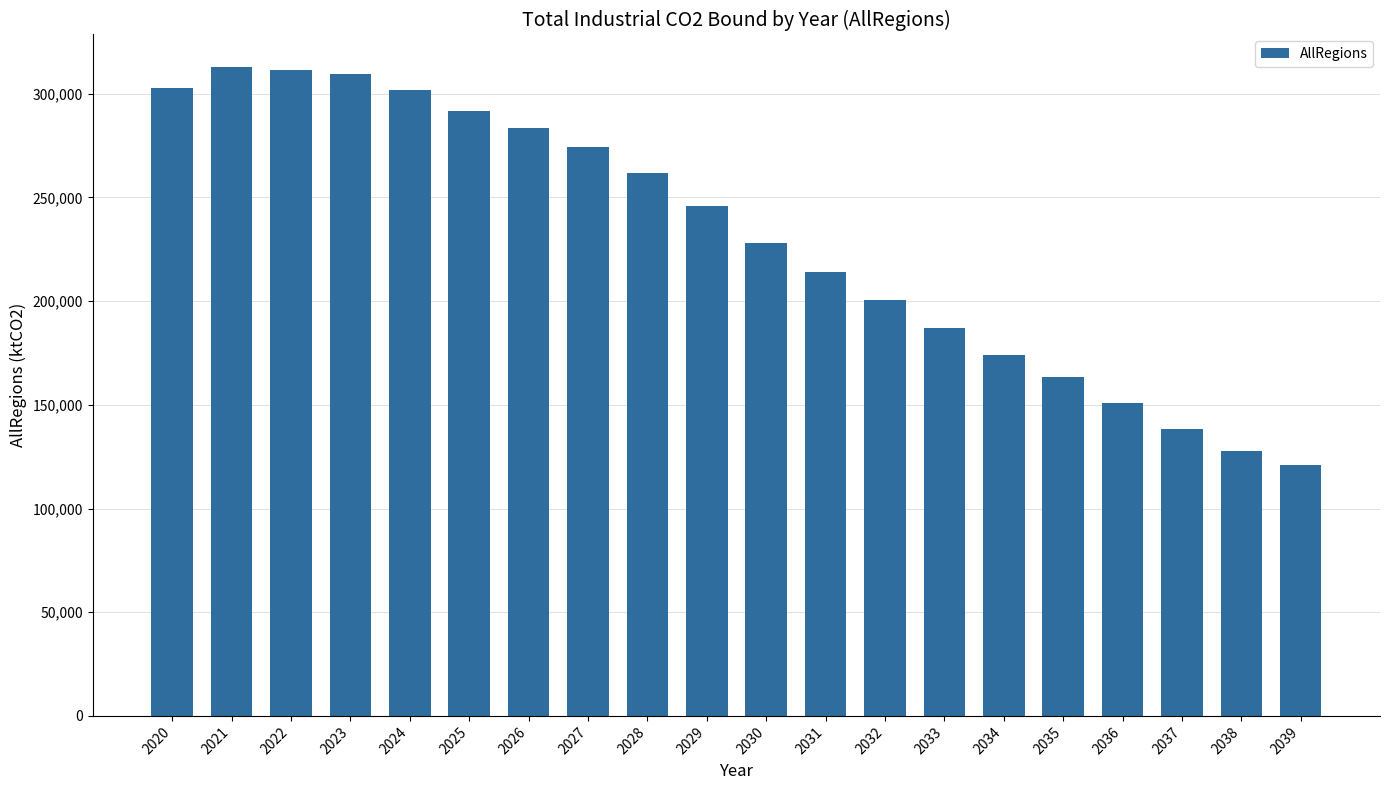

What is the change in value from 2024 to 2032?

-101657.0